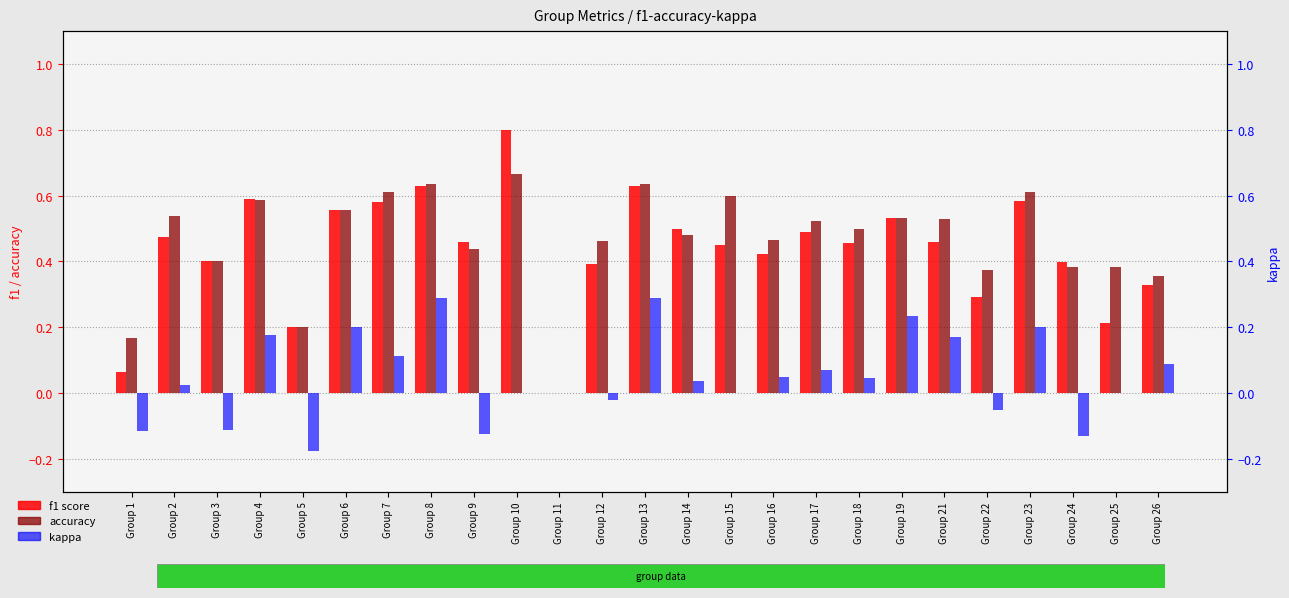

Where is accuracy nearest to the value 0?

Group 11